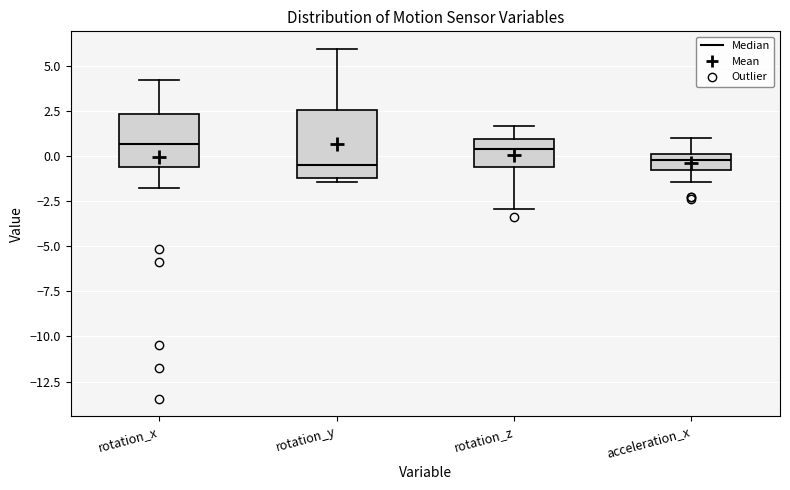

Reading left to right, read every box against the y-axis: the position of its median line, the range the box covers, and the ends of its whiskers. The values are not printed on the chart, so give them approximately, as read against the axis.

rotation_x: median 0.5, box -0.5 to 2.5, whiskers -2.0 to 4.0
rotation_y: median -0.5, box -1.0 to 2.5, whiskers -1.5 to 6.0
rotation_z: median 0.5, box -0.5 to 1.0, whiskers -3.0 to 1.5
acceleration_x: median 0.0 (inside the box), box -1.0 to 0.0, whiskers -1.5 to 1.0